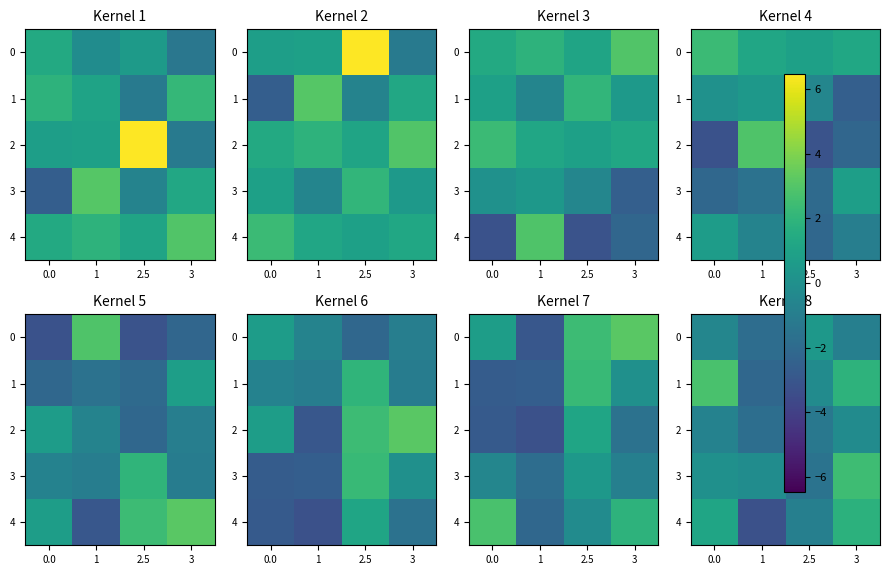

Which series has the largest range (max minus min)?

4